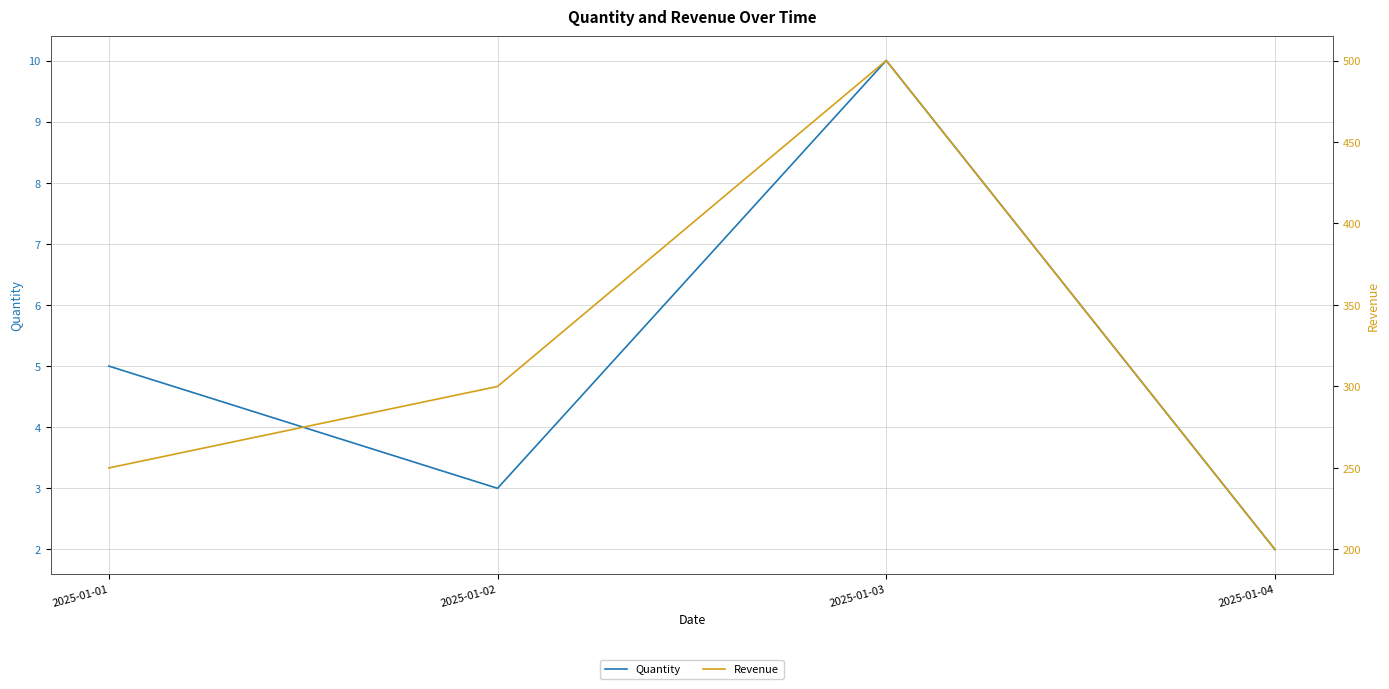

List the labels in order of Revenue value, largest first.

2025-01-03, 2025-01-02, 2025-01-01, 2025-01-04